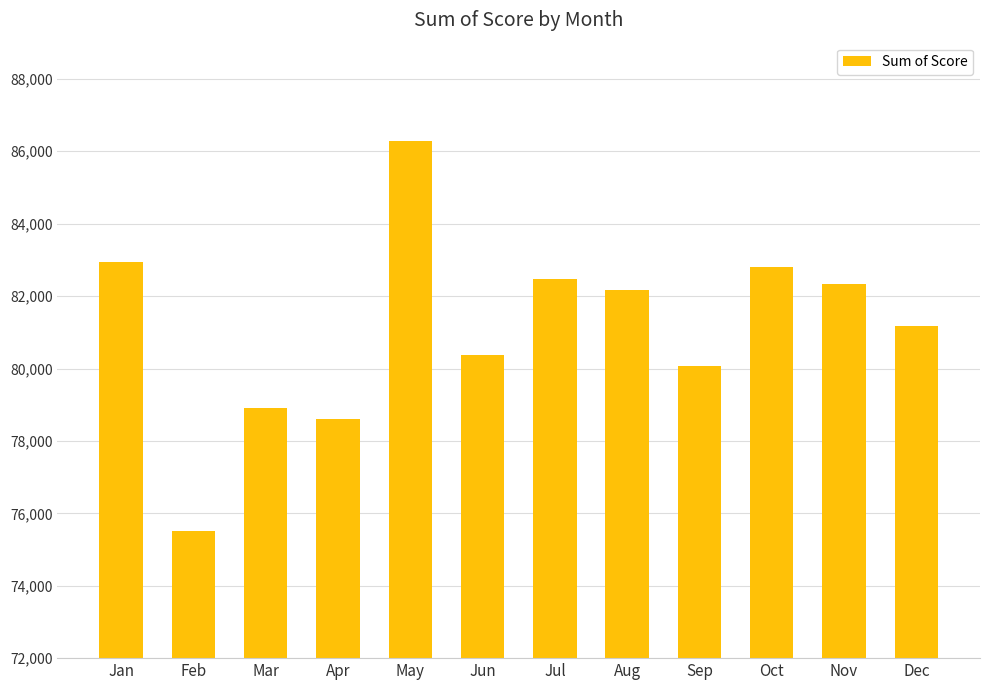

What is the maximum value shown in the chart?

86293